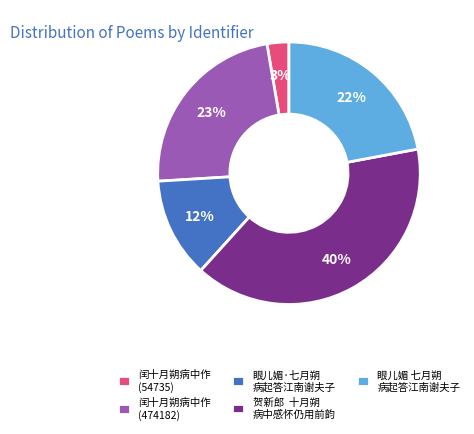

Approximately how many times larger is the value at 眼儿媚 七月朔 病起答江南谢夫子 compared to 眼儿媚·七月朔 病起答江南谢夫子?

1.8